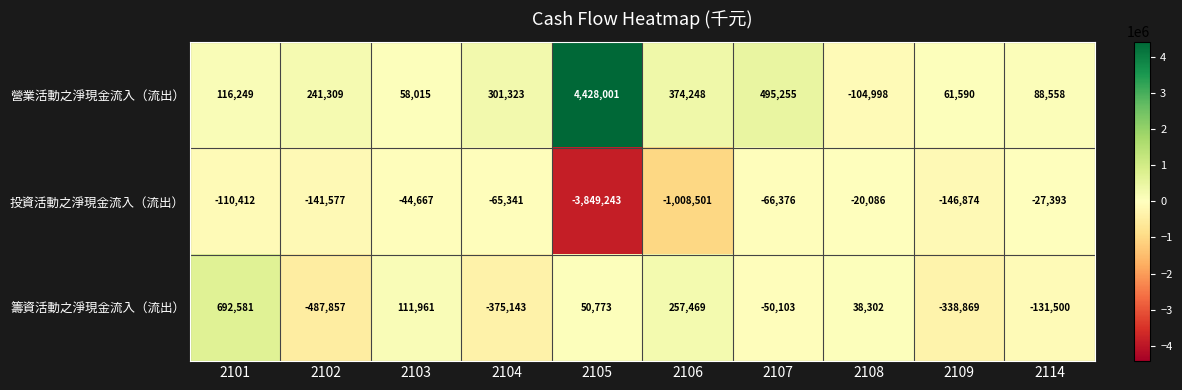

What is the sum of the 營業活動之淨現金流入（流出） values at 2106 and 2109?

435838